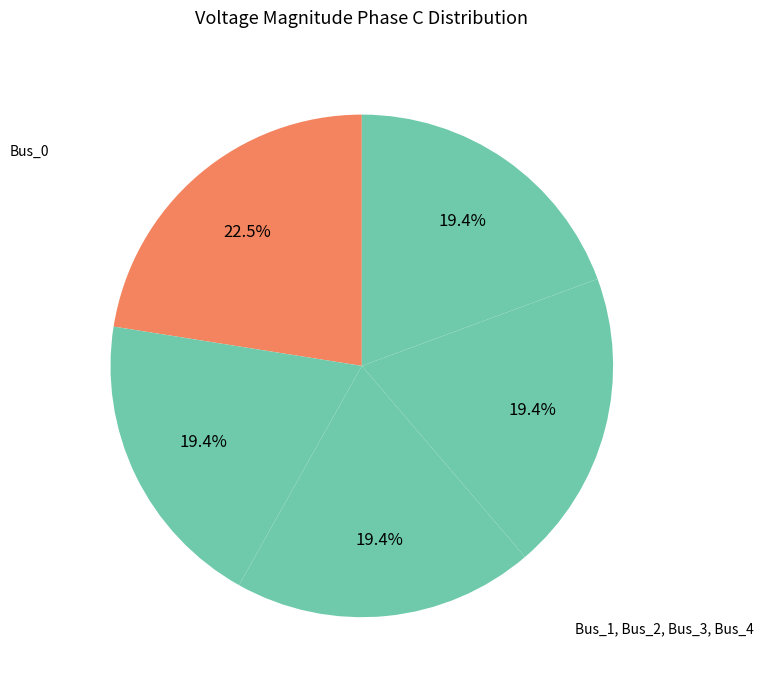

How many slices are in this pie chart?

5